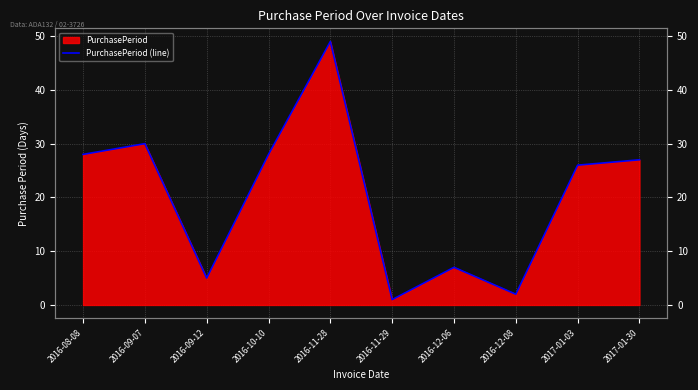

What is the change in value from 2016-11-29 to 2017-01-30?

+26